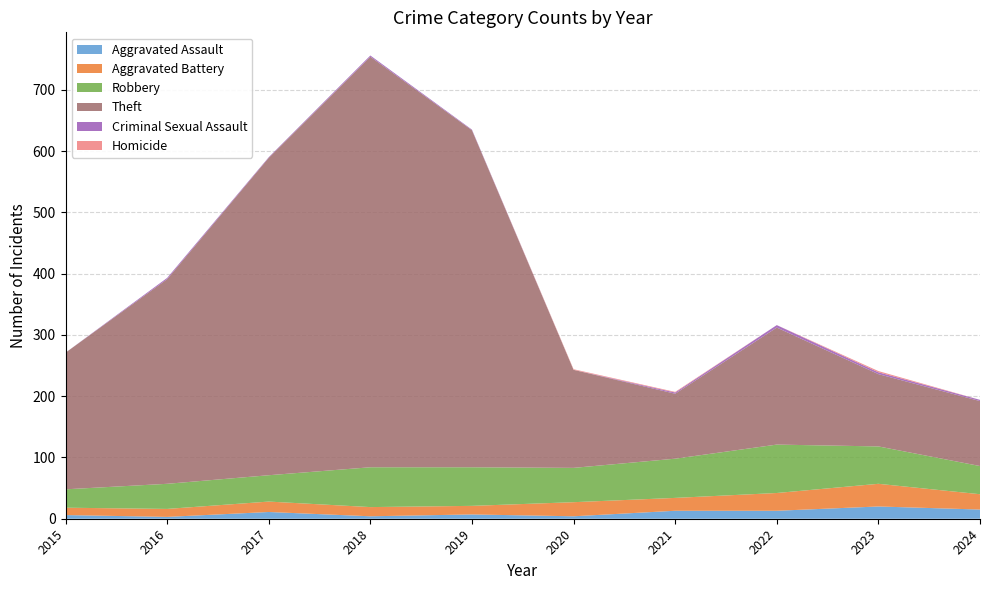

Reading left to right, extract all data points from this chart.

Aggravated Assault: 2015=6	2016=3	2017=11	2018=4	2019=7	2020=4	2021=13	2022=13	2023=20	2024=15
Aggravated Battery: 2015=12	2016=13	2017=17	2018=15	2019=14	2020=23	2021=21	2022=29	2023=37	2024=25
Robbery: 2015=30	2016=41	2017=43	2018=65	2019=63	2020=56	2021=64	2022=79	2023=61	2024=46
Theft: 2015=223	2016=334	2017=518	2018=670	2019=550	2020=160	2021=106	2022=191	2023=118	2024=106
Criminal Sexual Assault: 2015=0	2016=2	2017=1	2018=2	2019=1	2020=0	2021=2	2022=4	2023=3	2024=2
Homicide: 2015=0	2016=0	2017=0	2018=0	2019=0	2020=1	2021=1	2022=0	2023=2	2024=0